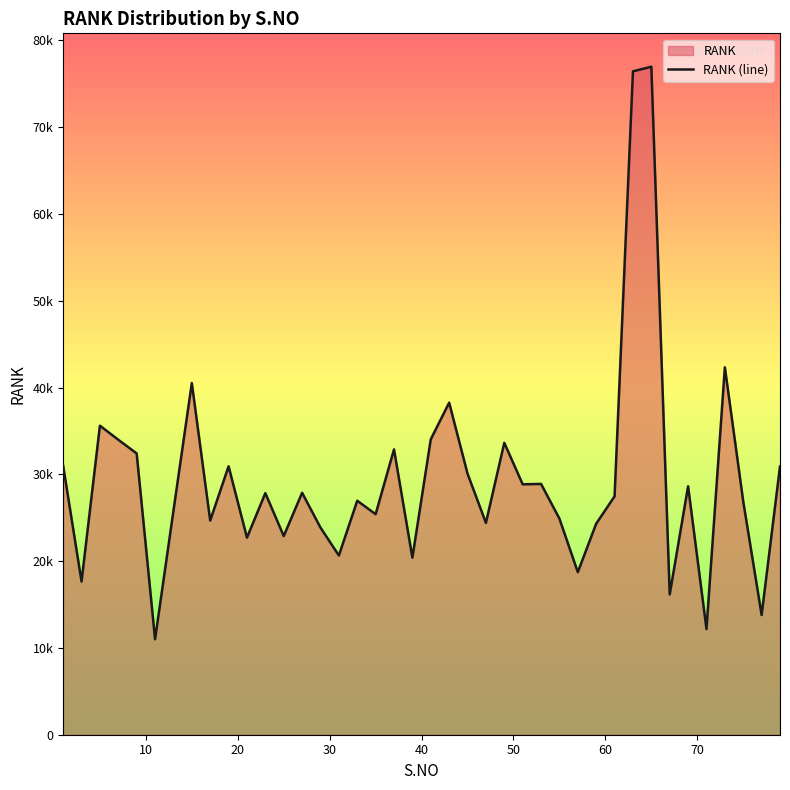

How many lines are shown in the chart?

1